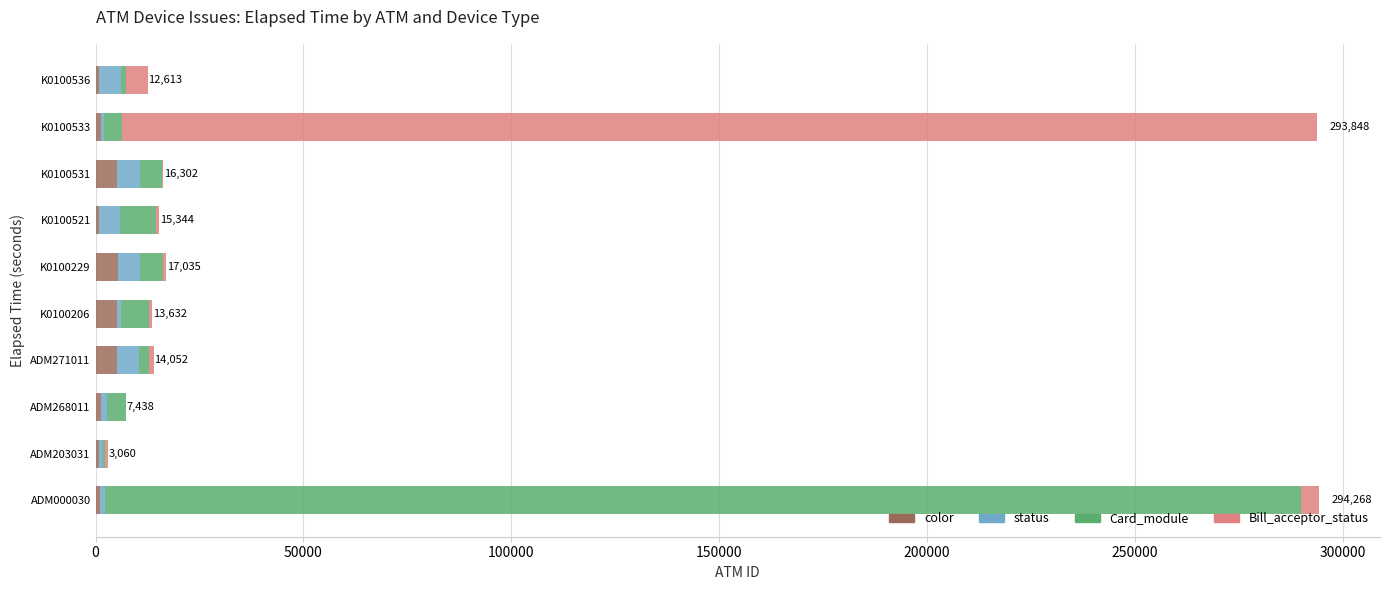

True or false: color has a value of 5219 at K0100206.

True